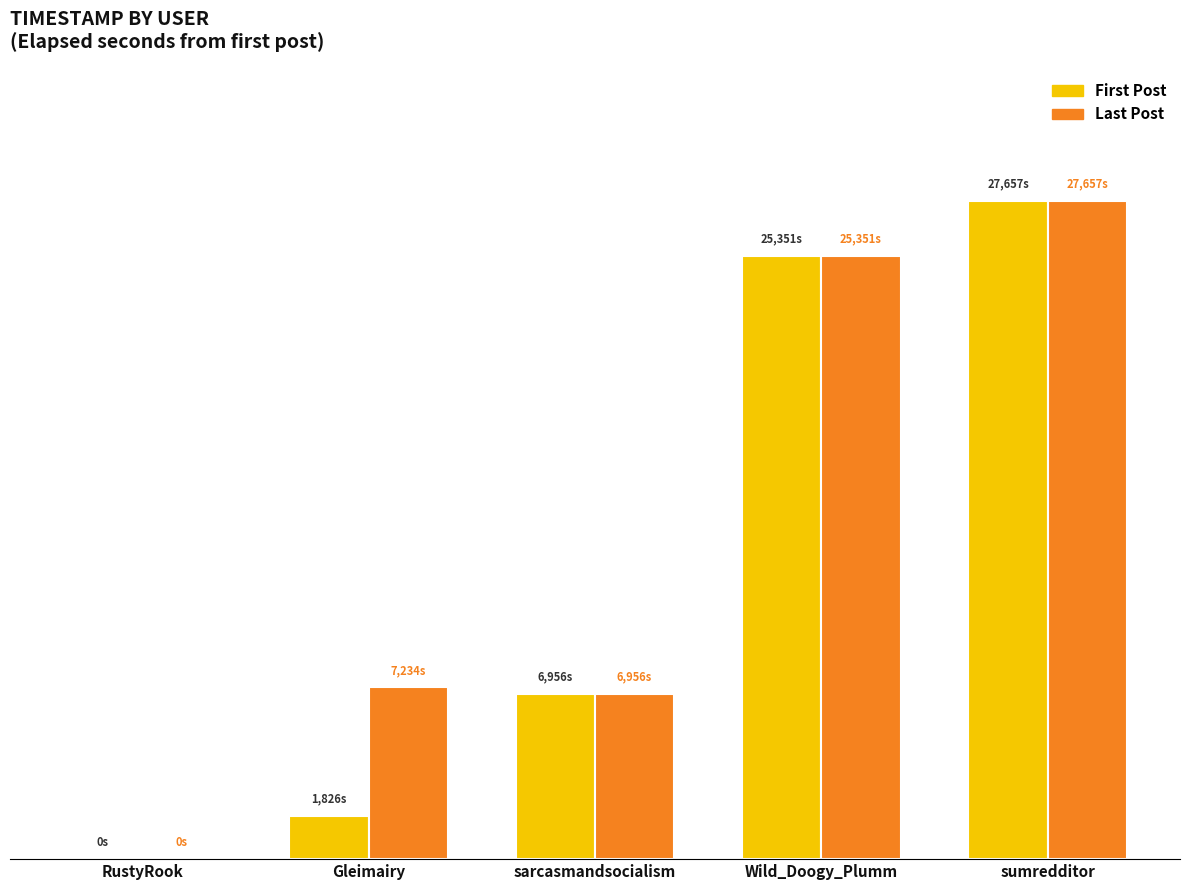

At which label is First Post closest to 13828?

sarcasmandsocialism